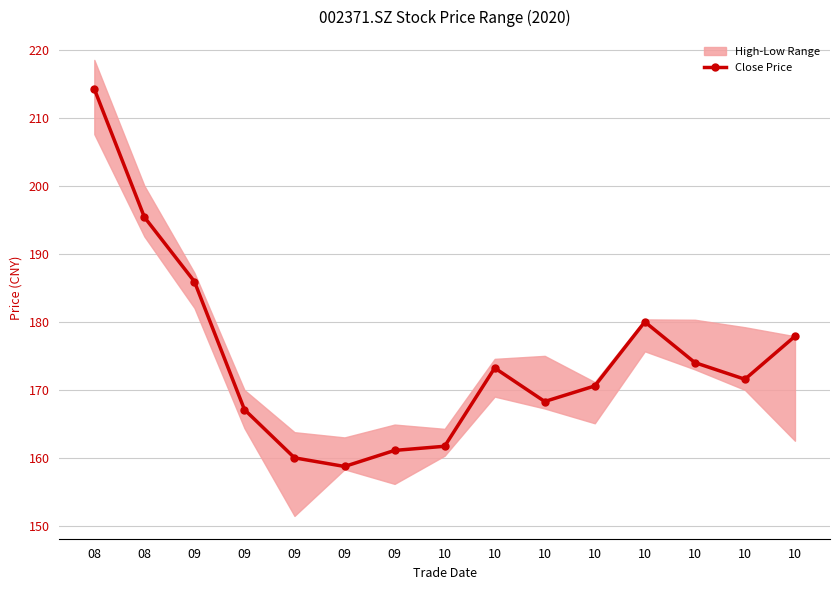

List the labels in order of value, largest first.

08, 08, 09, 10, 10, 10, 10, 10, 10, 10, 09, 10, 09, 09, 09